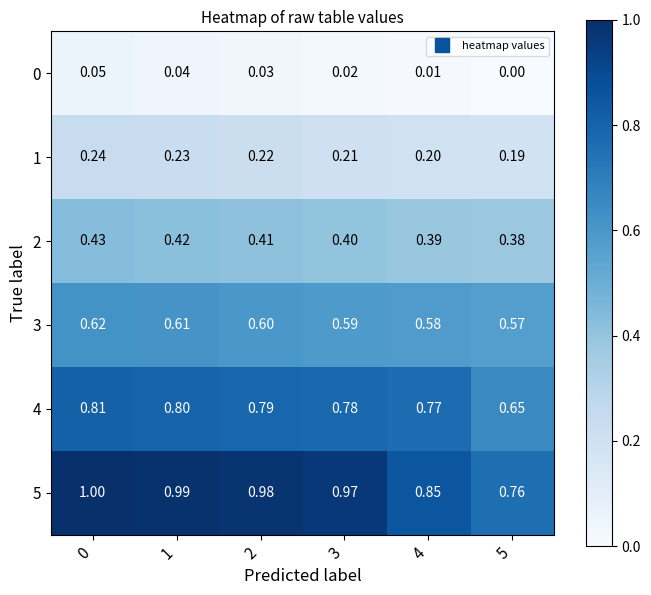

How many distinct data groups are displayed?

6